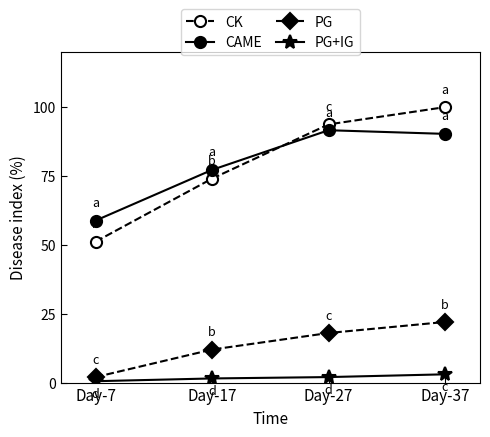

True or false: PG has more than 1 interior local peaks.

False